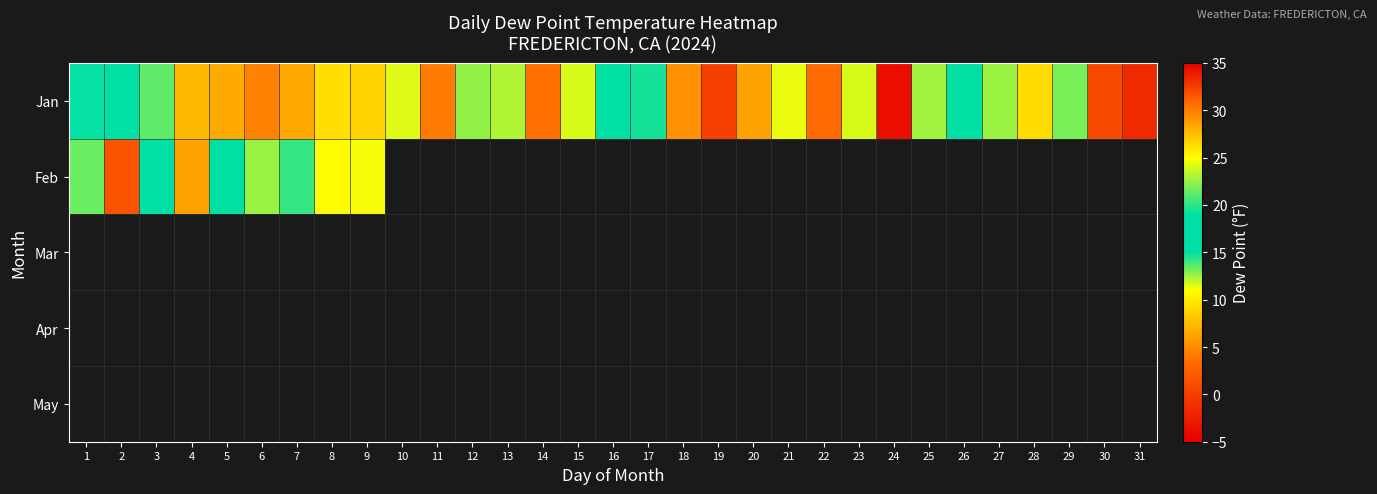

Is the value of May at 6 greater than the value of Jan at 31?

No